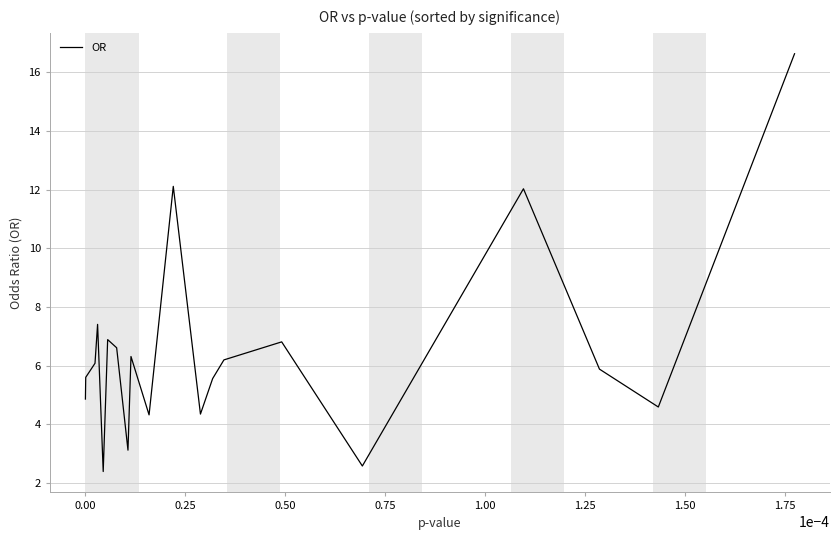

Does the chart display data point markers on the line(s)?

No